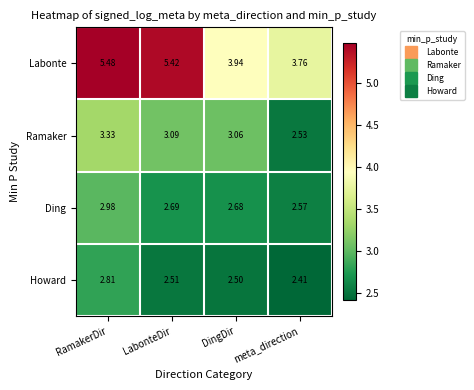

At which category is the sum across all series the highest?

RamakerDir